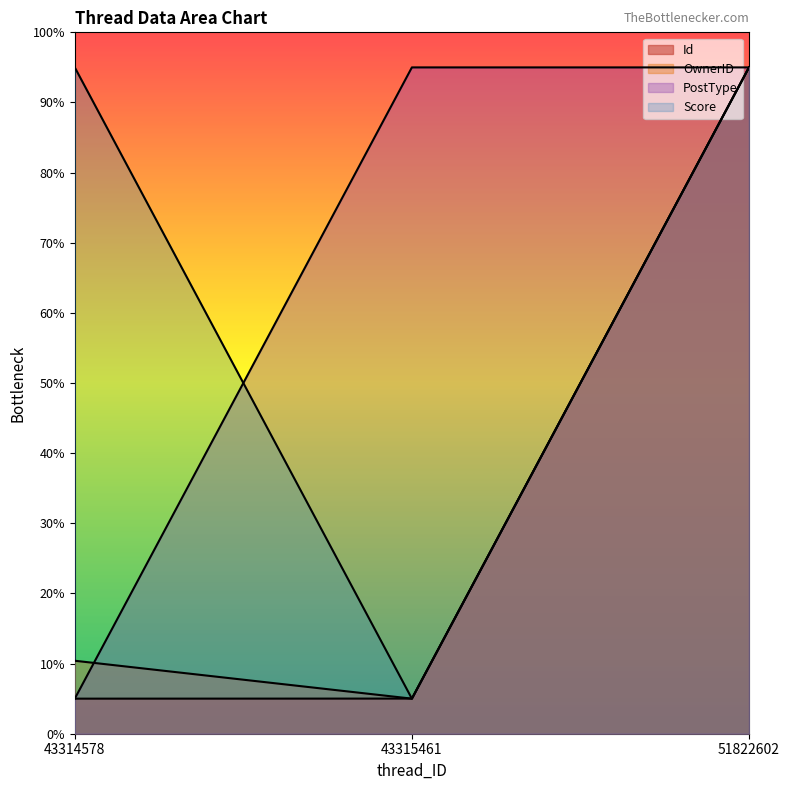

Which category has the lowest value in the OwnerID series?

43315461